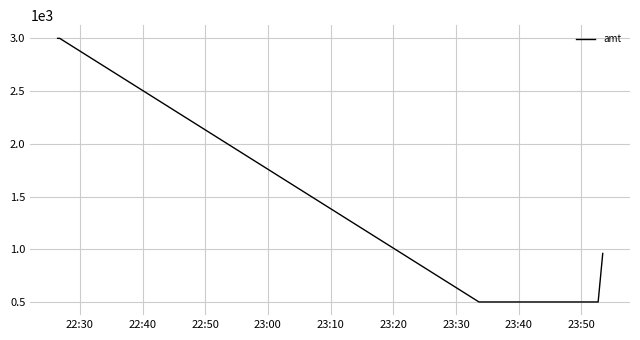

What is the sum of all values?

7960